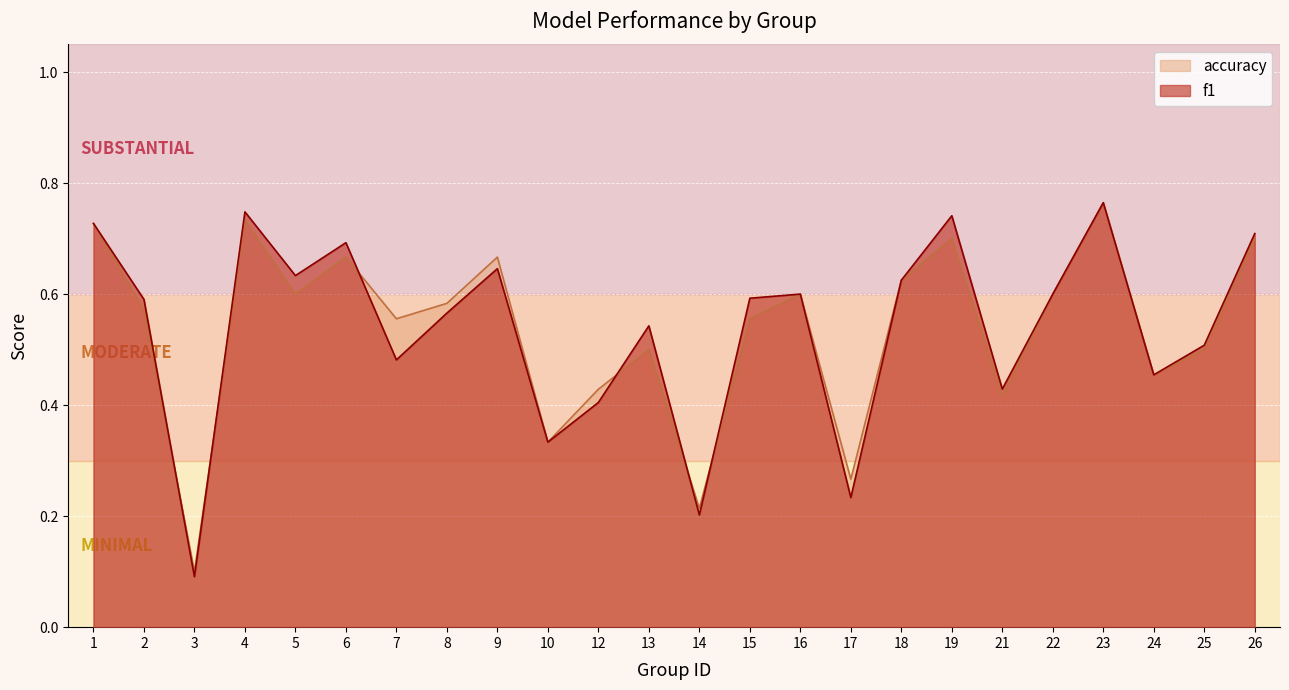

At which label is f1 closest to 0?

3